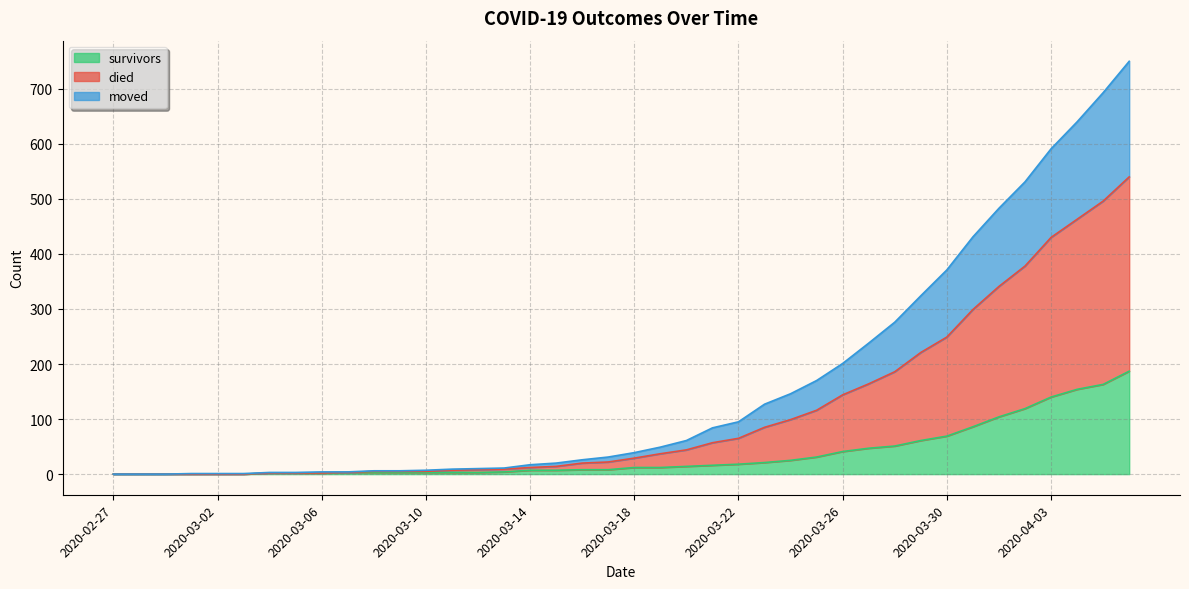

True or false: survivors has a value of 29 at 2020-03-30.

False